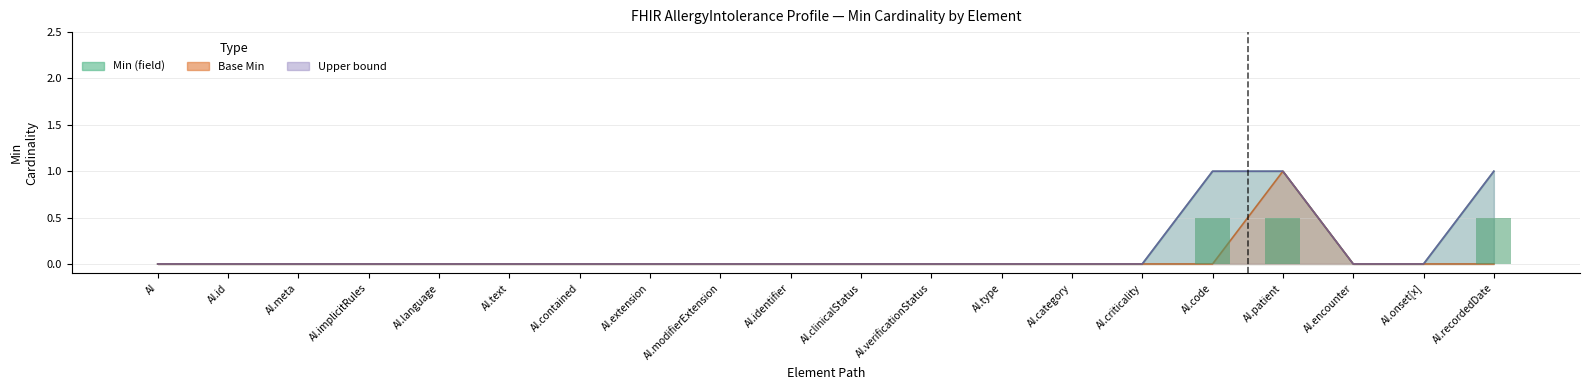

How many values in the Base Min series exceed 0?

1